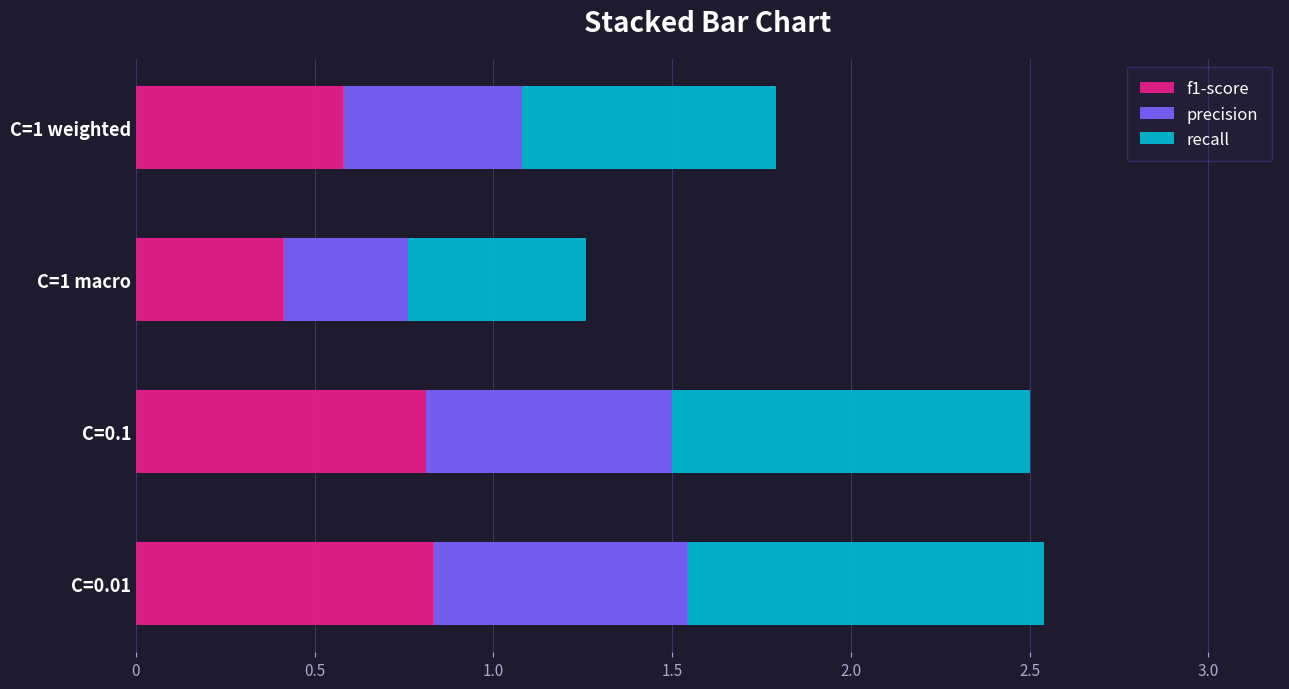

How many f1-score values are between 0 and 1?

4